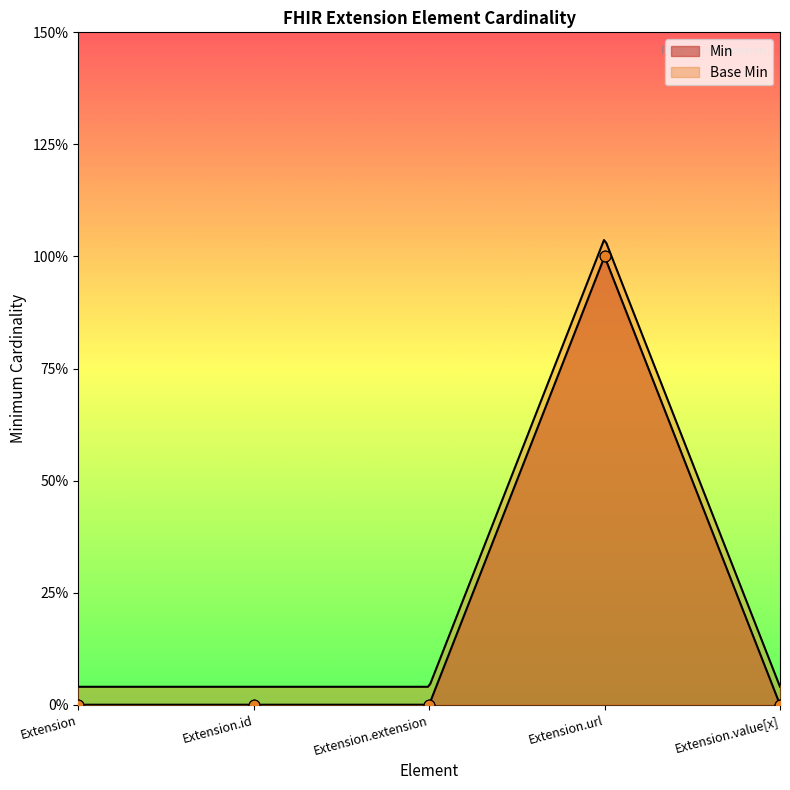

Which series has the largest Y range (max minus min)?

Min